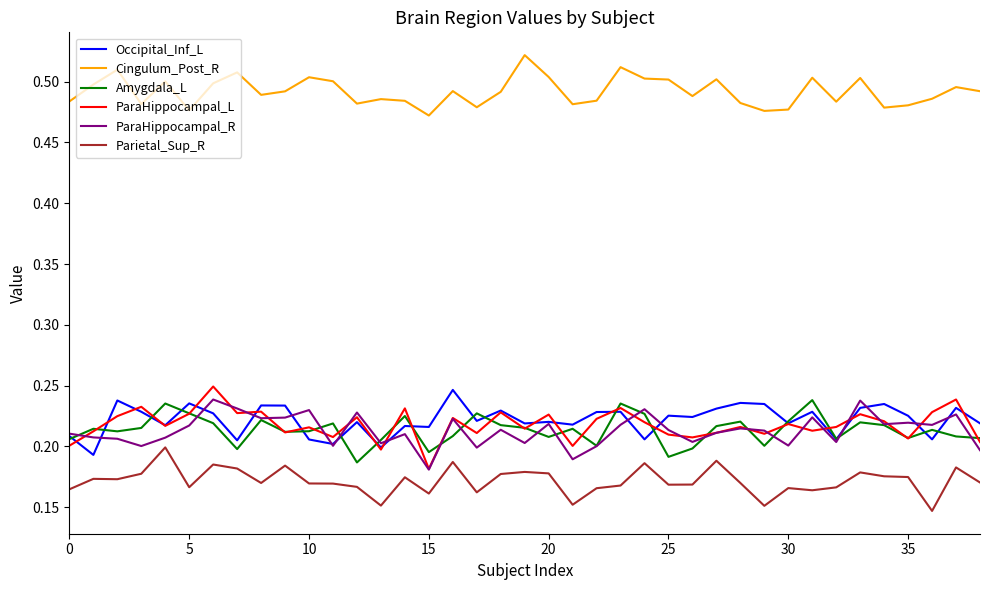

What are all the series names shown in the legend?

Occipital_Inf_L, Cingulum_Post_R, Amygdala_L, ParaHippocampal_L, ParaHippocampal_R, Parietal_Sup_R